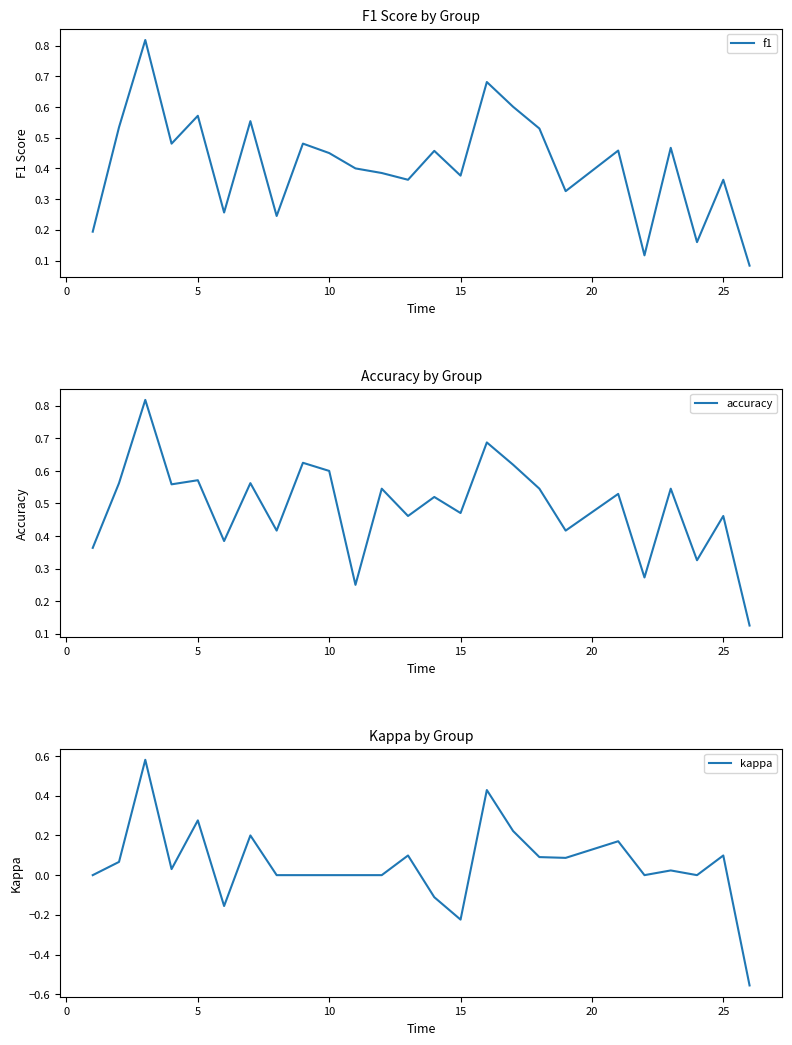

How many lines are shown in the chart?

3